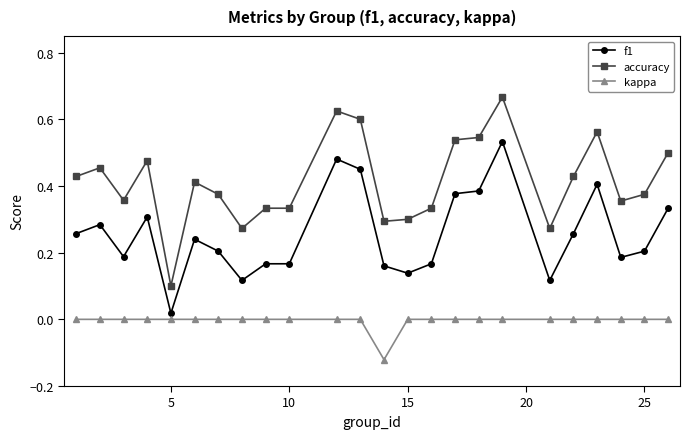

Which series has the largest total across all categories?

accuracy